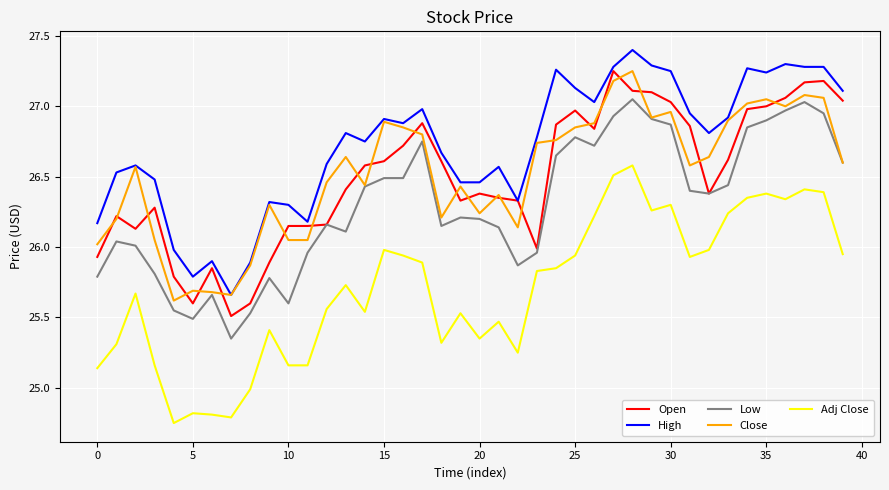

Which series has the largest total across all categories?

High